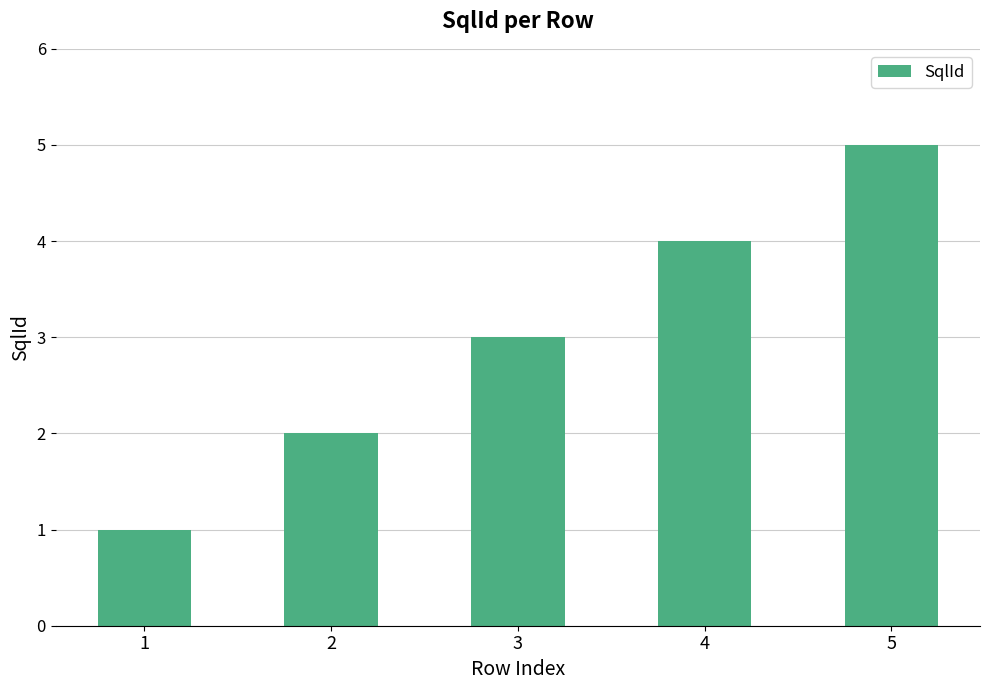

Between 4 and 5, which is larger?

5